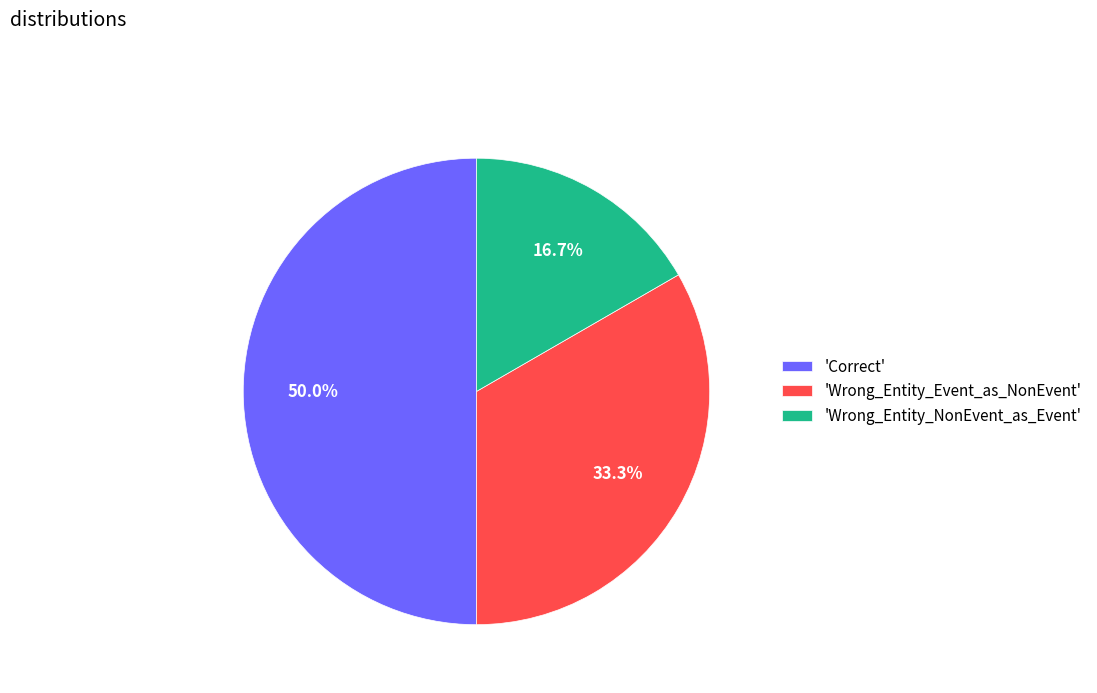

Is 'Wrong_Entity_Event_as_NonEvent' the majority of the pie?

No